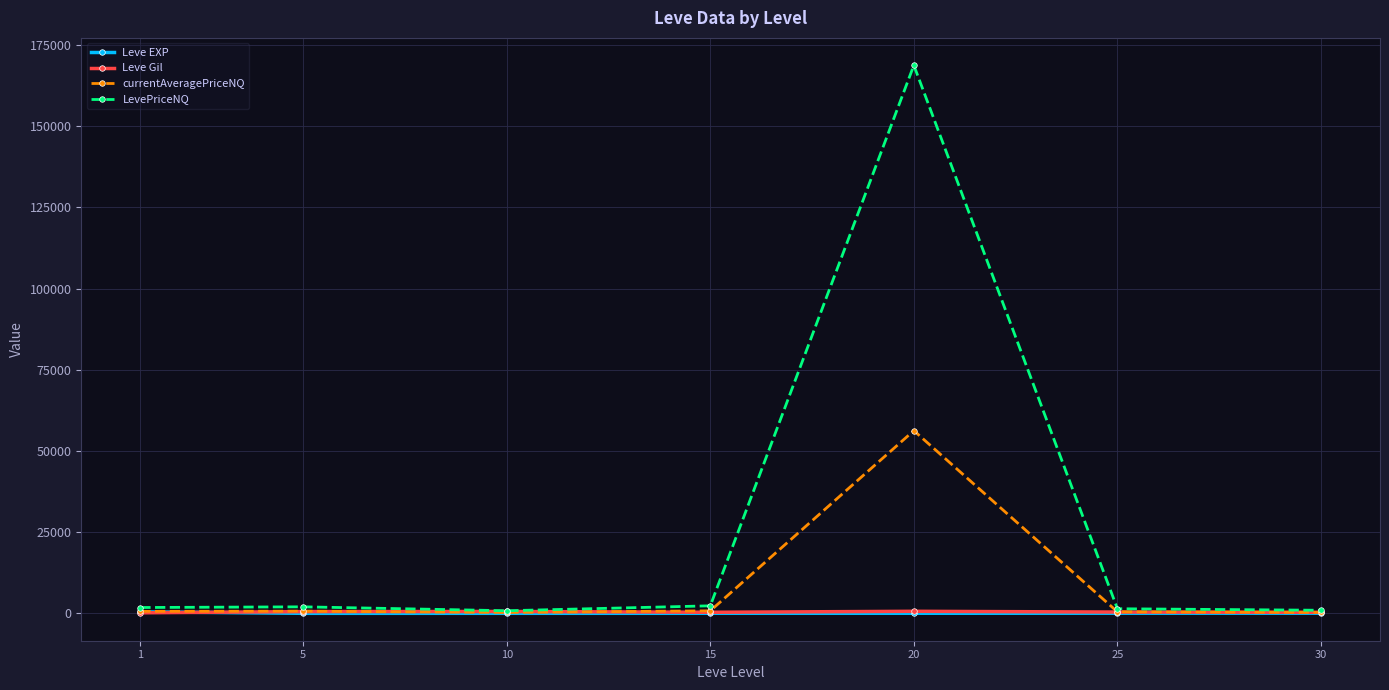

What is the difference between the maximum and minimum values in the Leve Gil series?

464.8